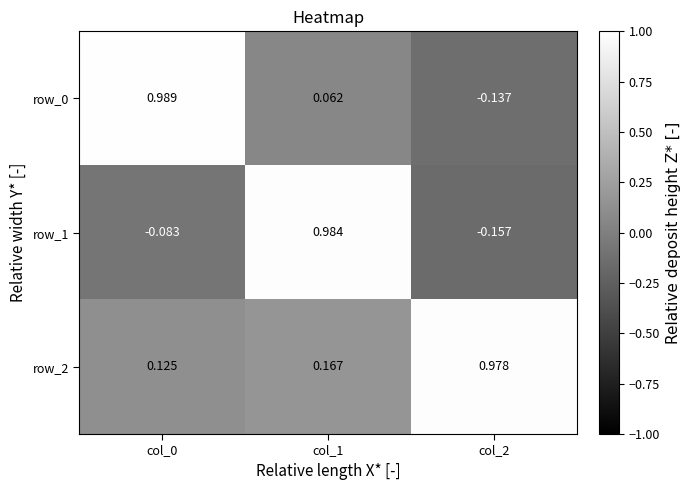

Is the value of row_2 at col_1 greater than the value of row_0 at col_1?

Yes